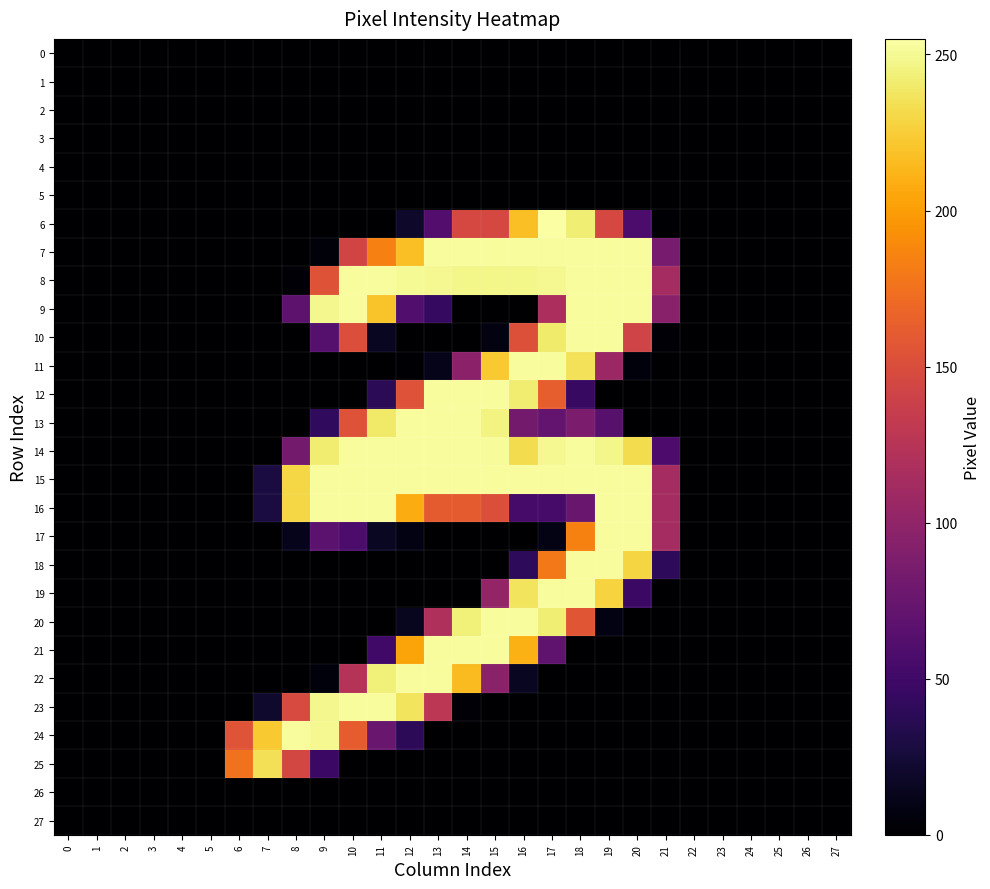

At which category does the chart reach its peak across all series?

17